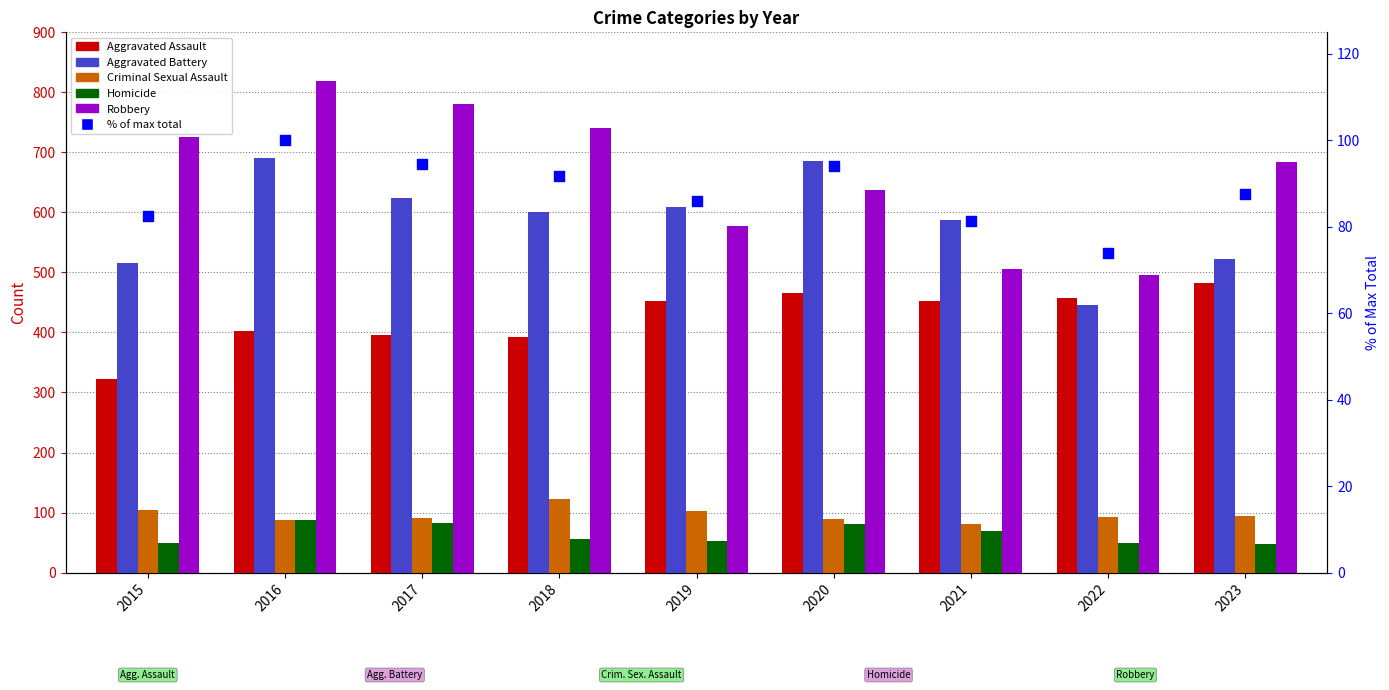

What are all the series names shown in the legend?

Aggravated Assault, Aggravated Battery, Criminal Sexual Assault, Homicide, Robbery, % of max total